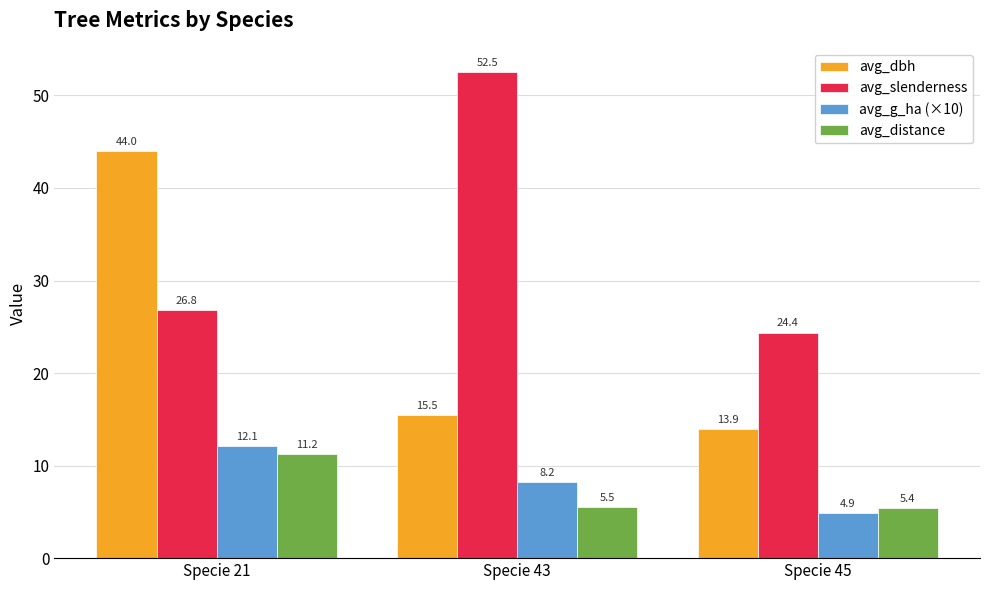

Which series has the largest range (max minus min)?

avg_dbh